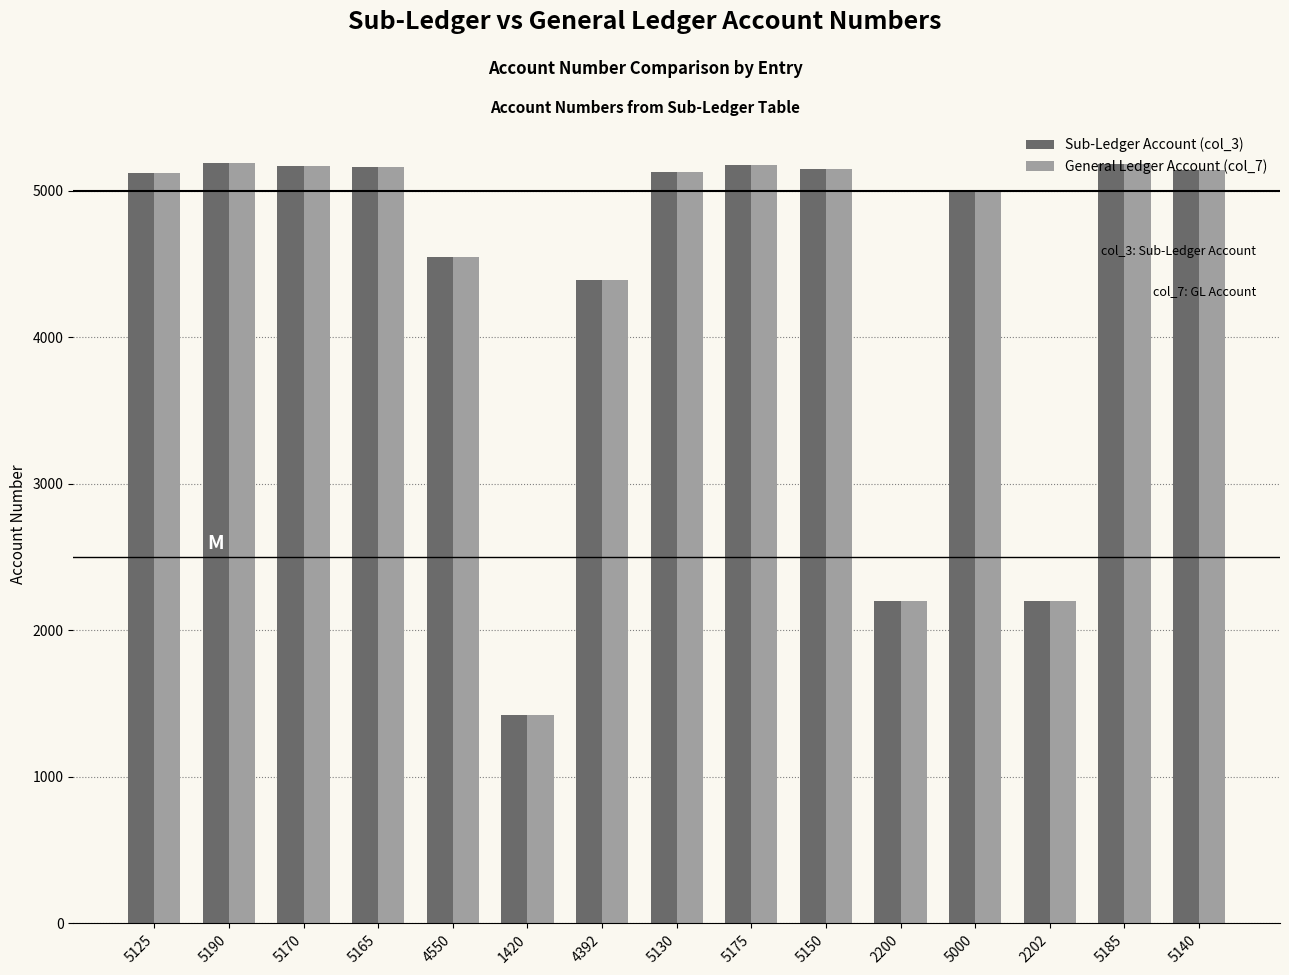

What is the sum of all Sub-Ledger Account (col_3) values?

66194